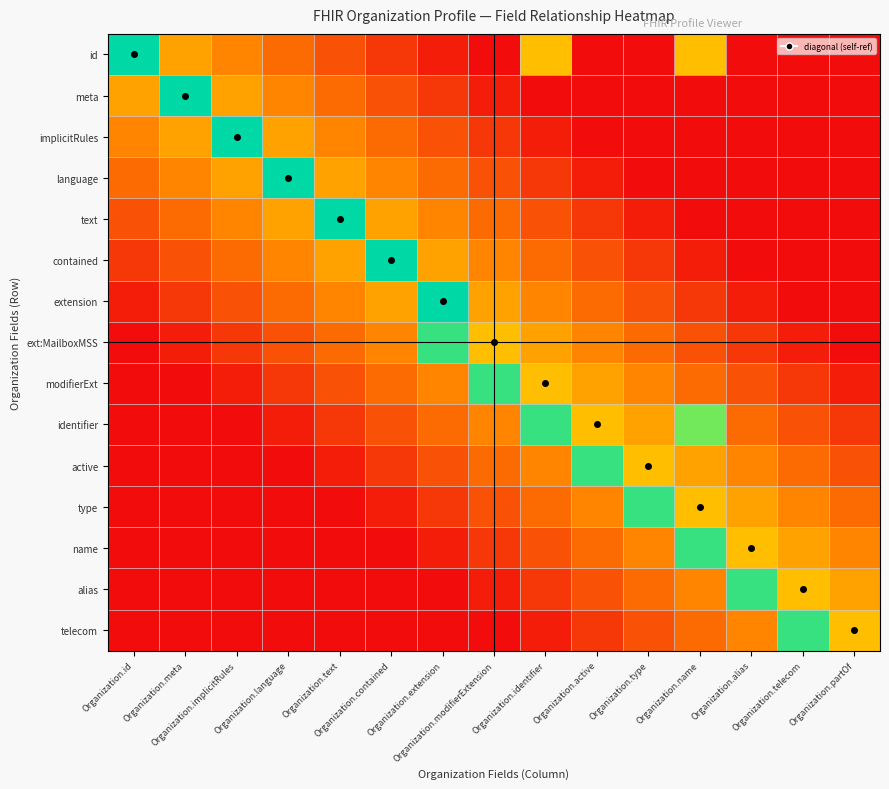

At which category is the sum across all series the highest?

Organization.name